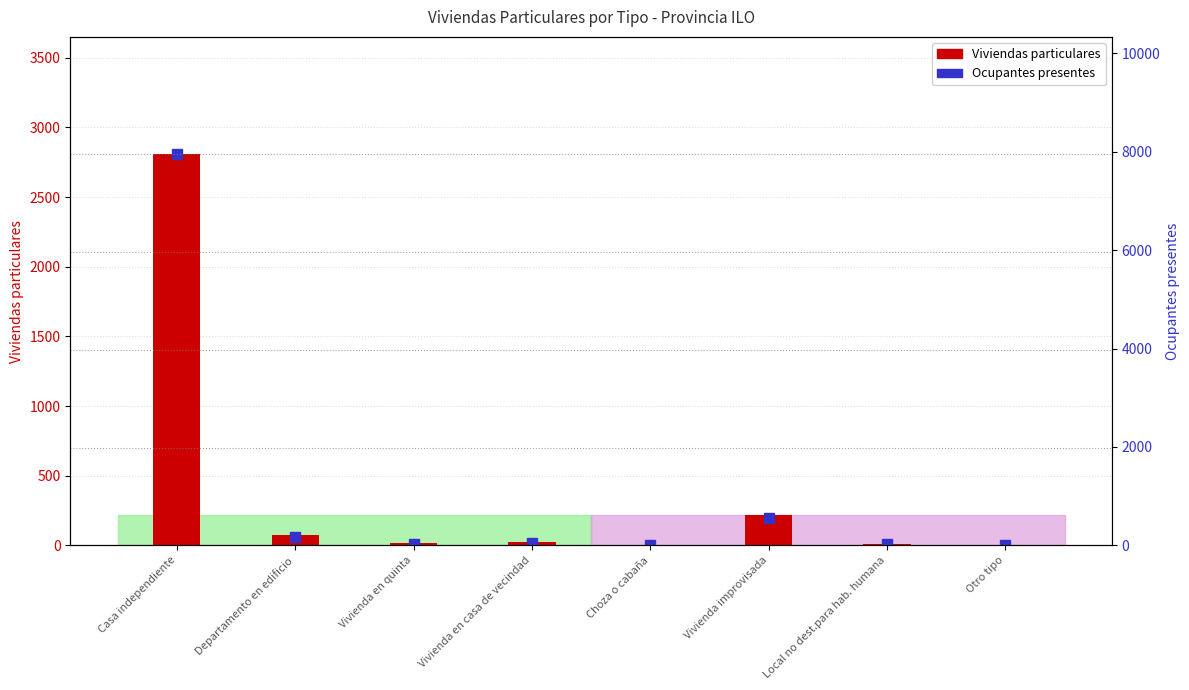

At which category is the sum across all series the highest?

Casa independiente